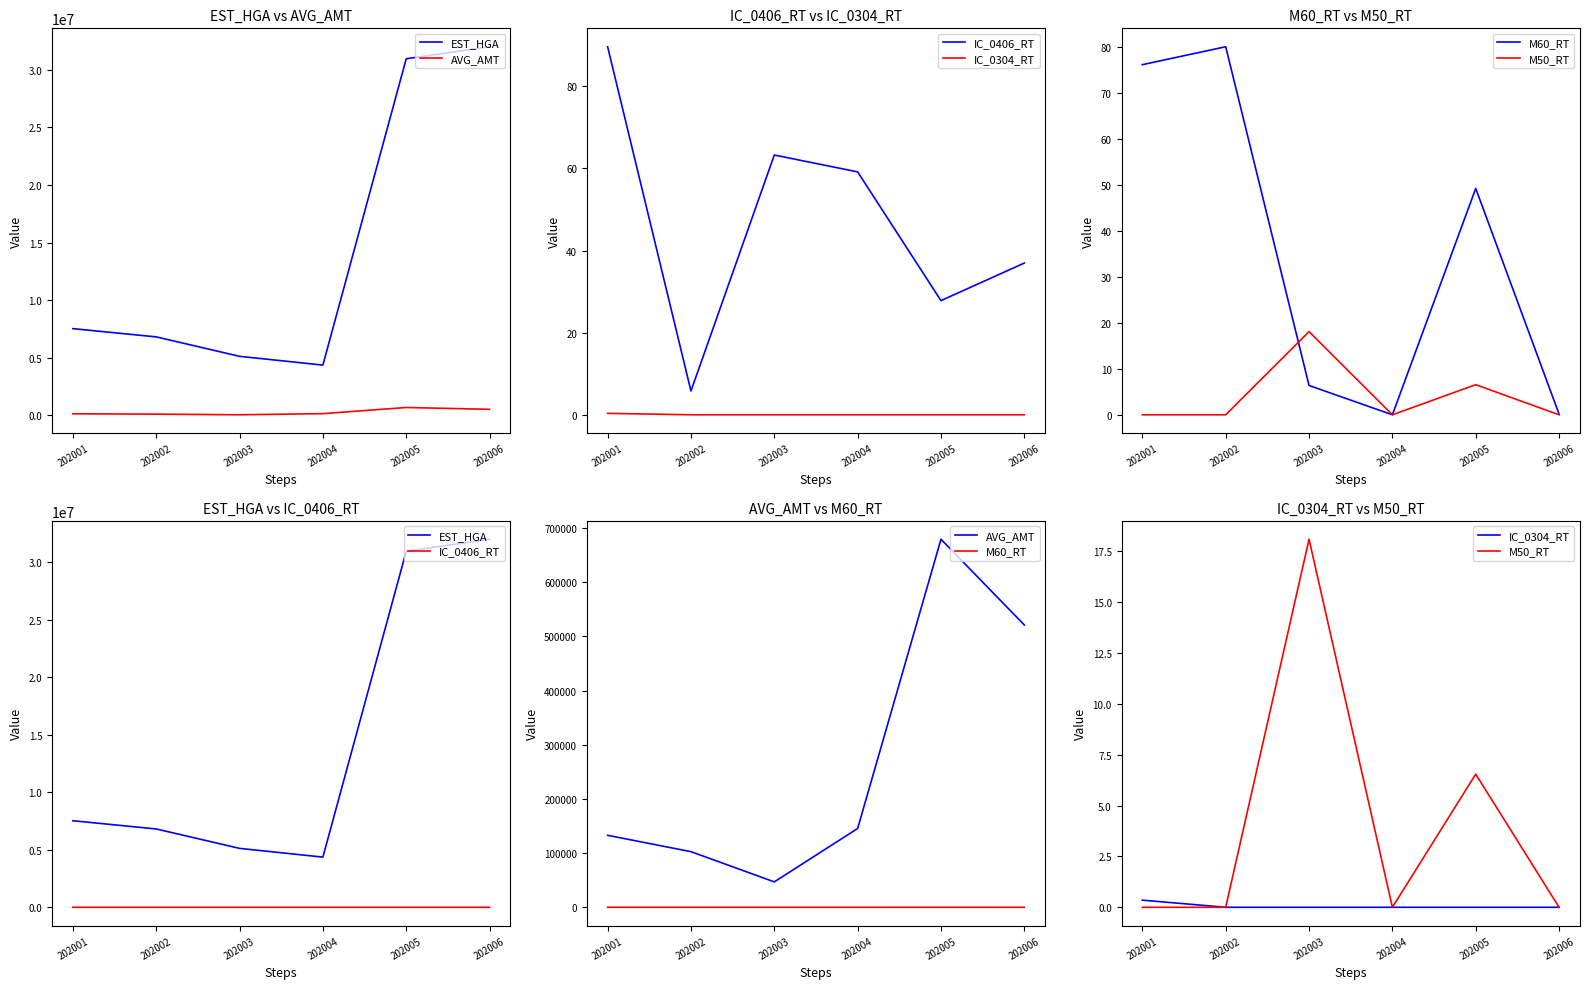

What is the difference between the second highest and second lowest values in the M50_RT series?

6.5